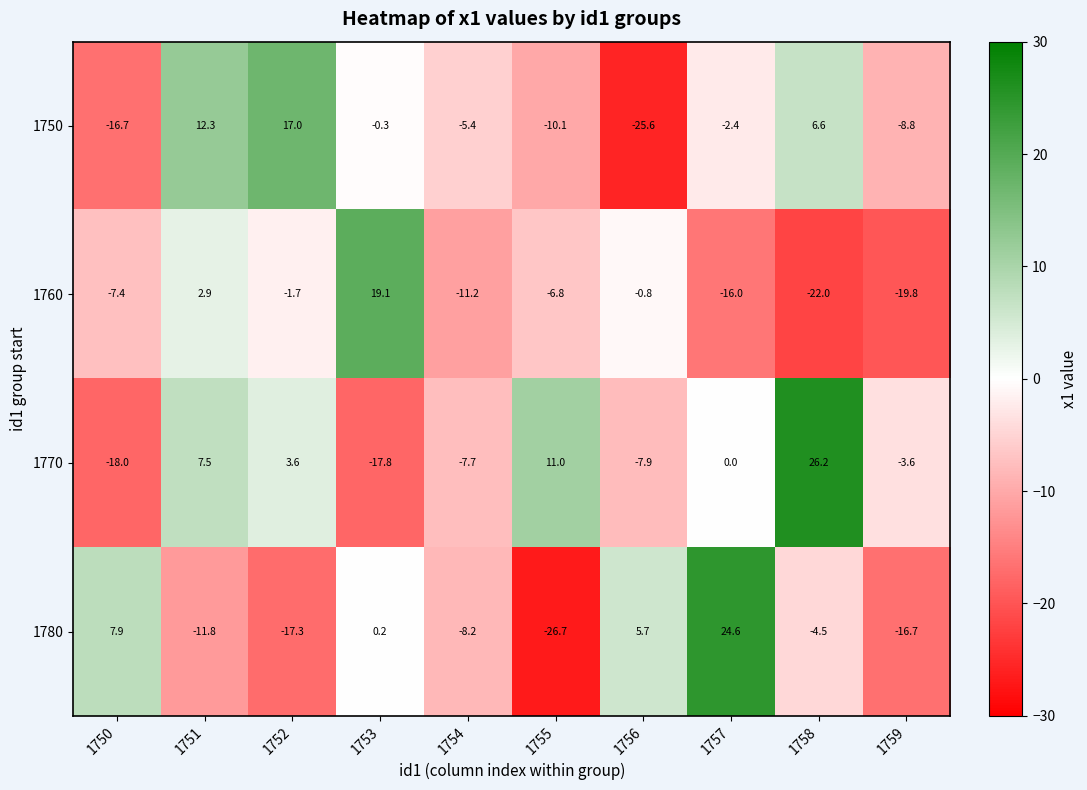

At which label is 1760 closest to -1?

1756